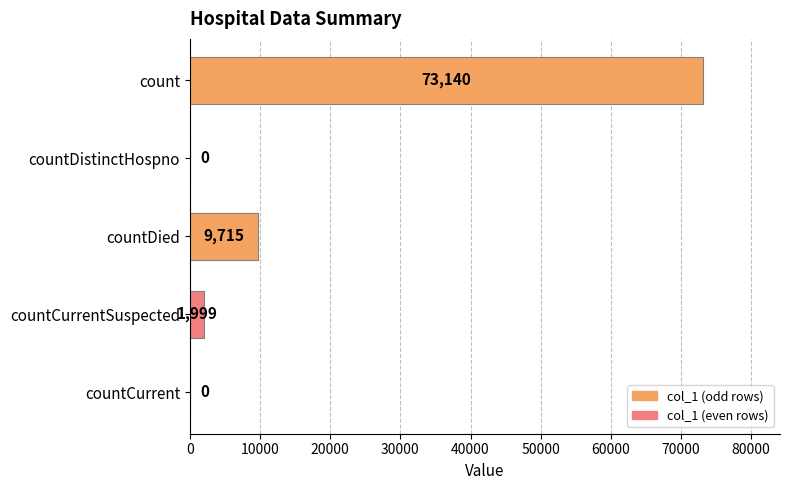

What is the sum of all values?

84854